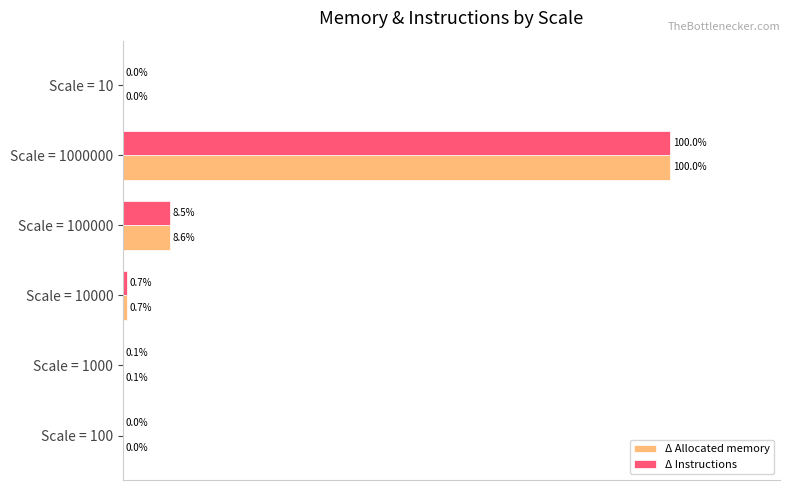

Which category has the highest value in the Δ Allocated memory series?

Scale = 1000000